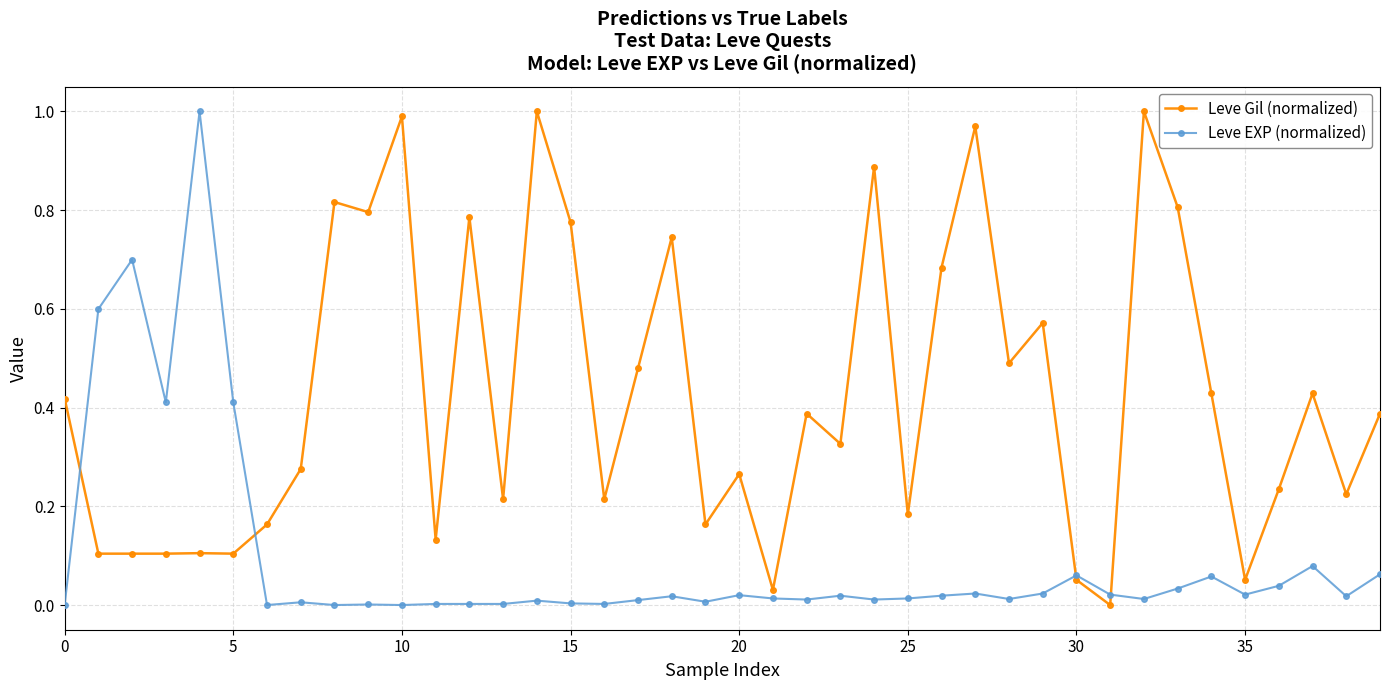

At how many categories does at least one series exceed 0?

40